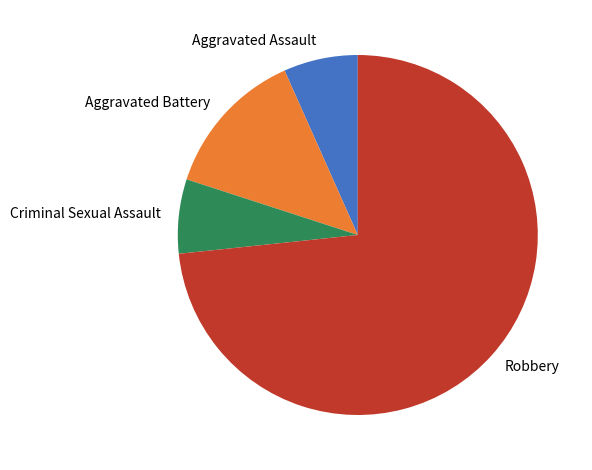

Approximately how many times larger is the value at Robbery compared to Aggravated Assault?

11.0